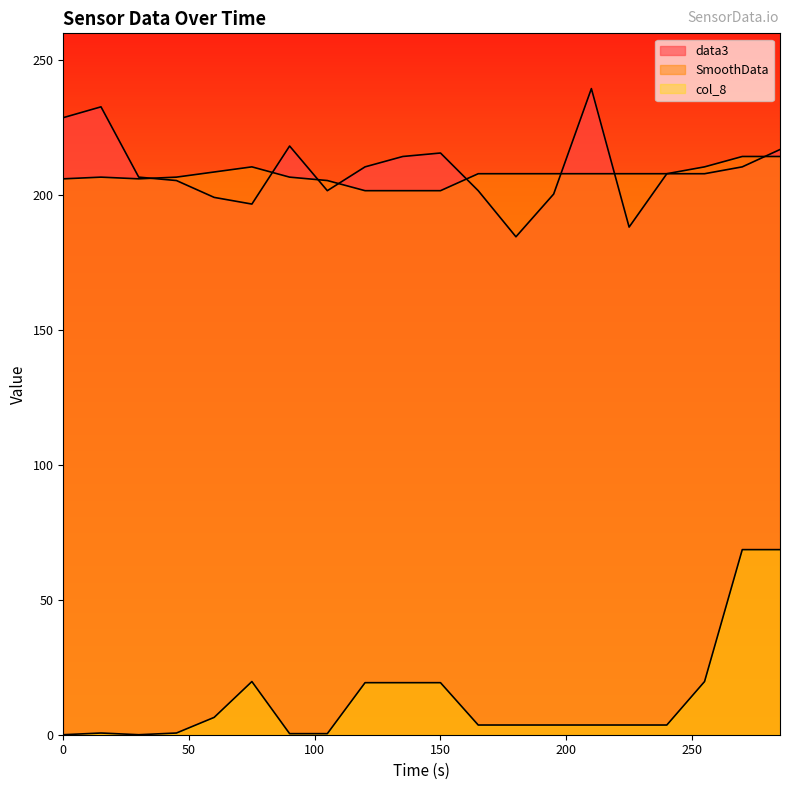

Which series changed the most between 0 and 195?

data3